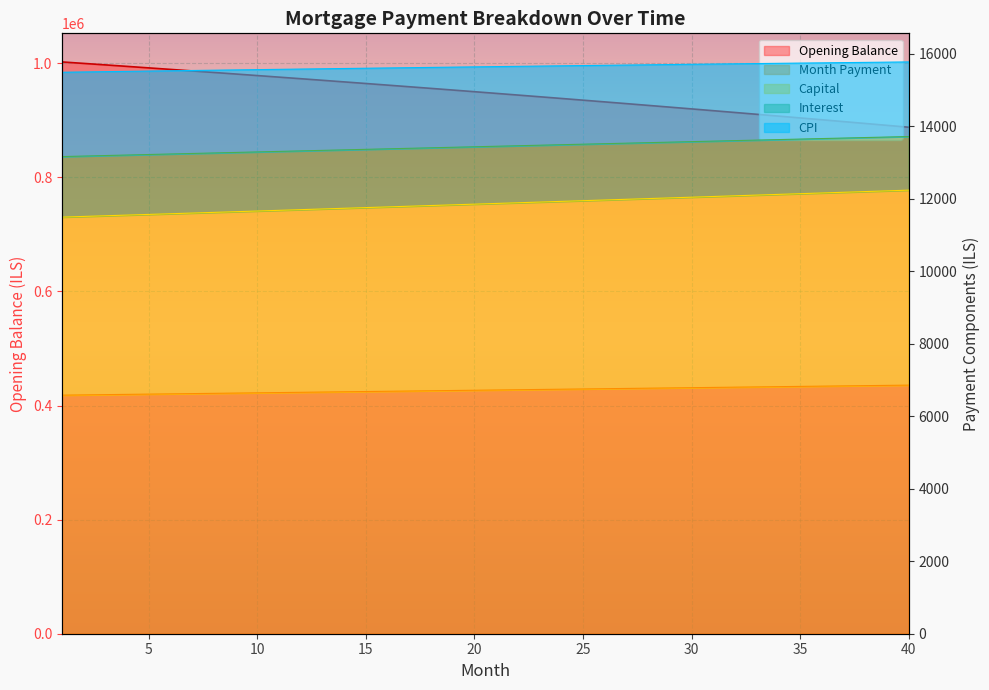

What is the total value across all series at 16?

1009136.9